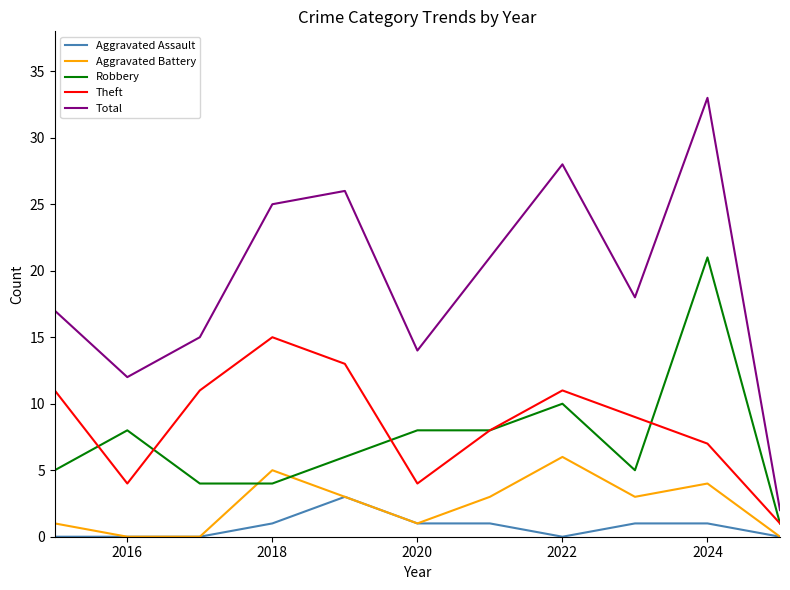

After their last crossing, which series has the higher values: Aggravated Battery or Robbery?

Robbery